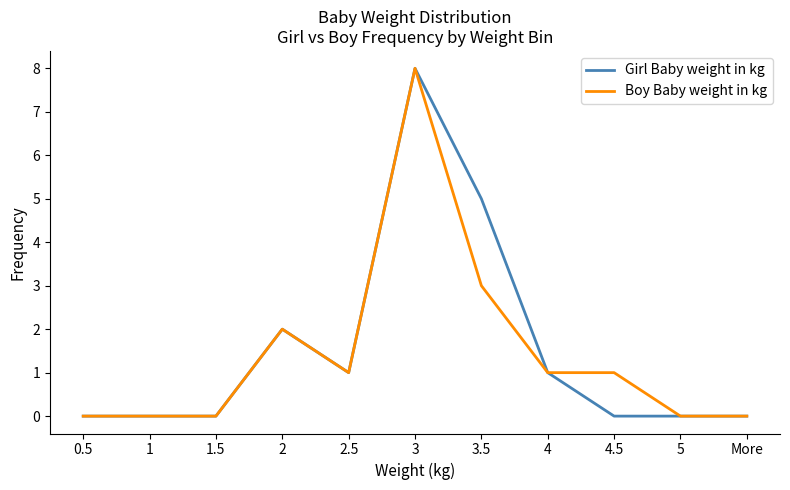

True or false: Girl Baby weight in kg has more than 1 points higher than both neighbors.

True